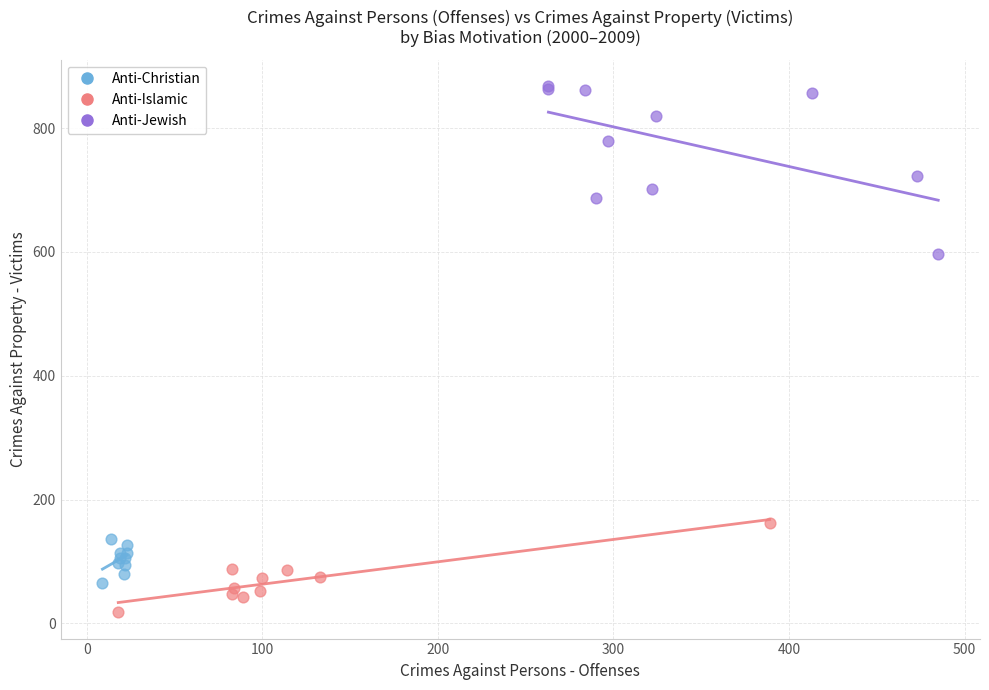

Which series reaches the maximum Y coordinate?

Anti-Jewish